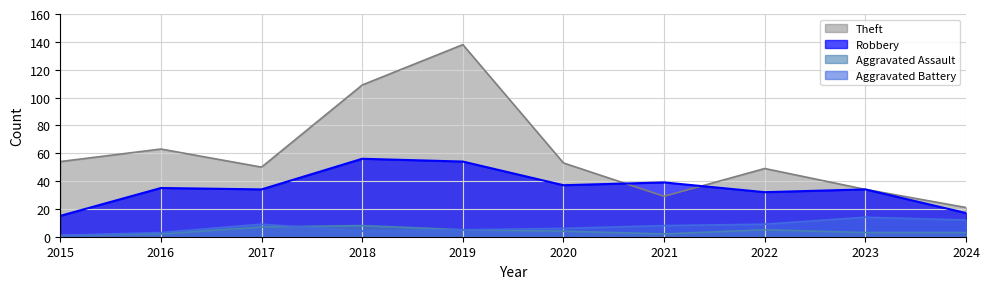

At which category is the sum across all series the highest?

2019